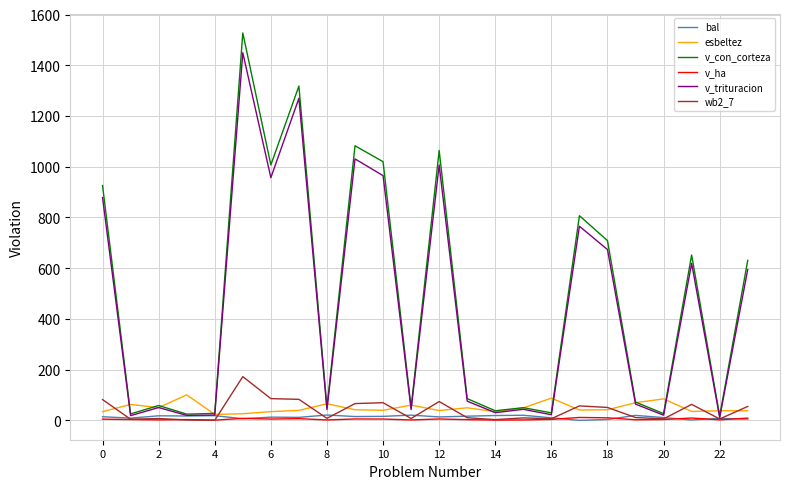

What is the maximum value shown in the chart?

1527.7